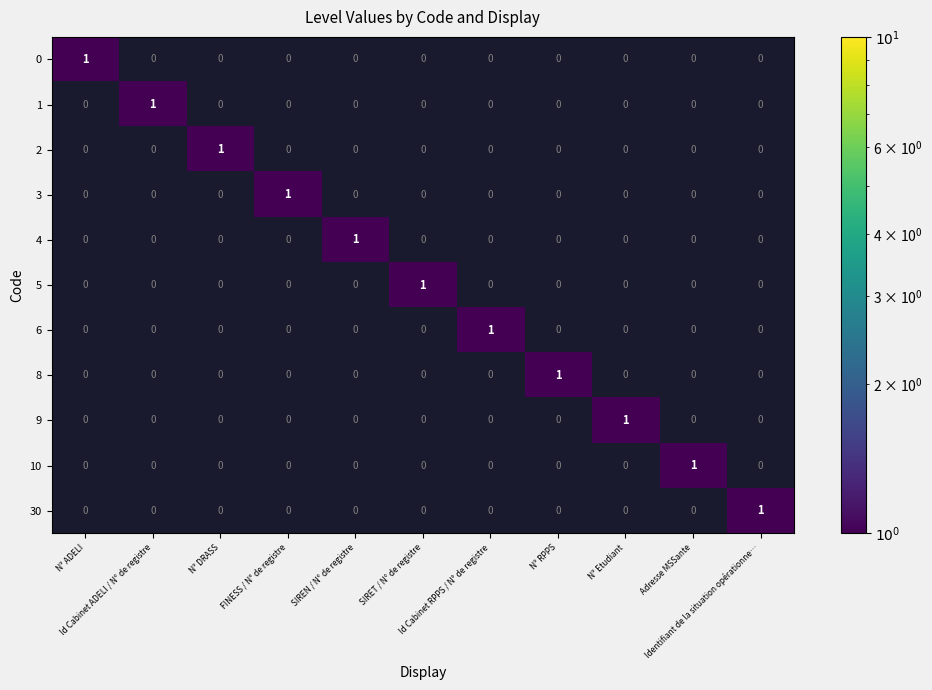

How many 3 values are between 0 and 1?

11